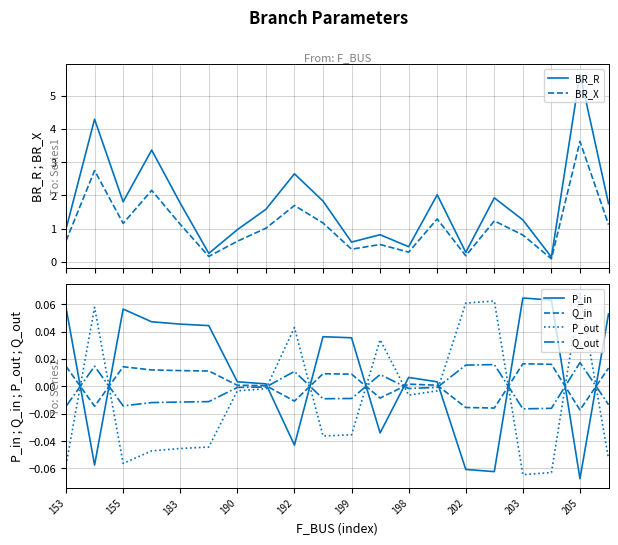

True or false: BR_R has more than 2 interior local peaks.

True